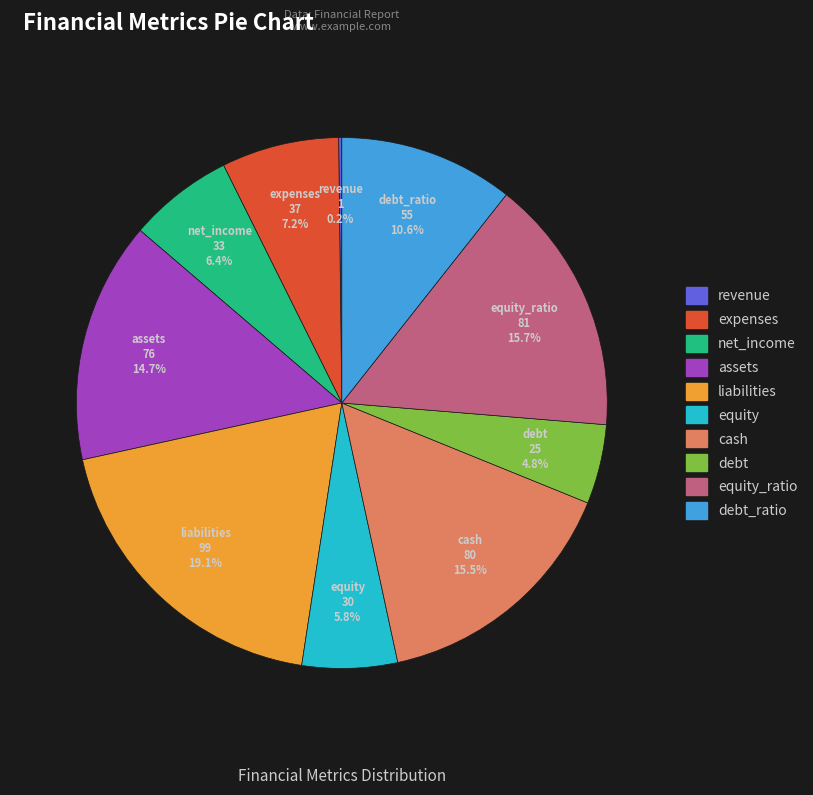

Does any single category account for the majority?

No